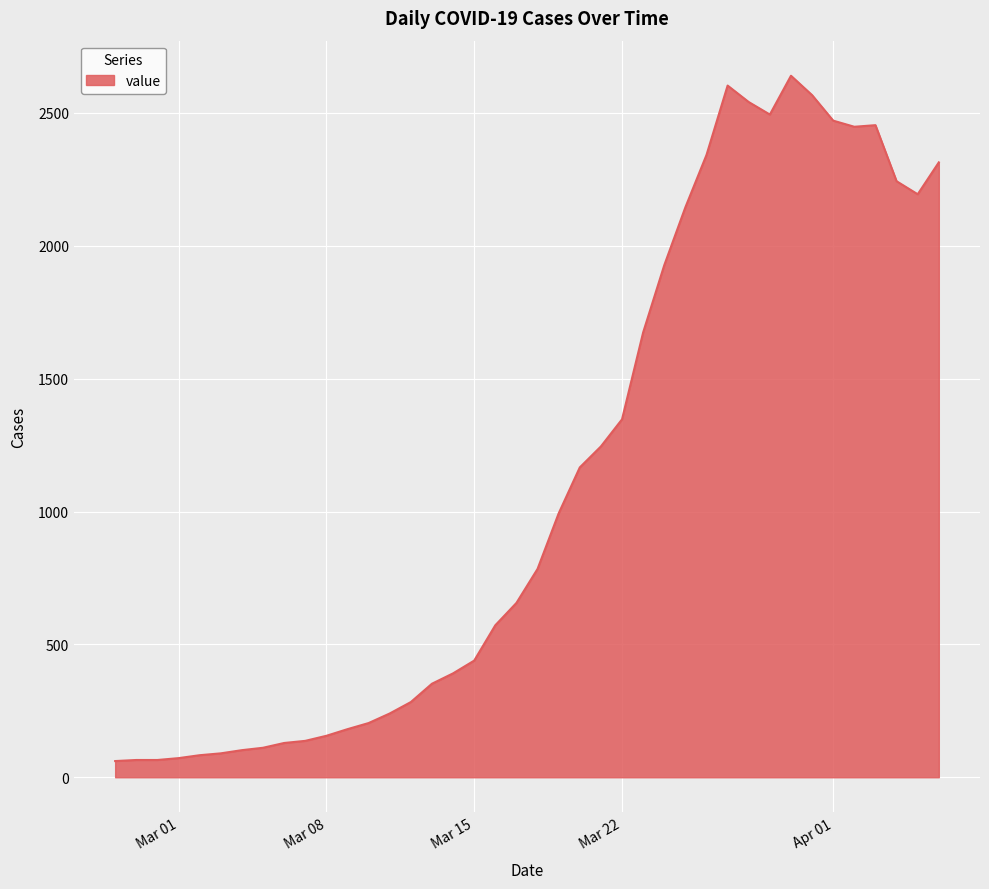

What is the minimum value shown in the chart?

61